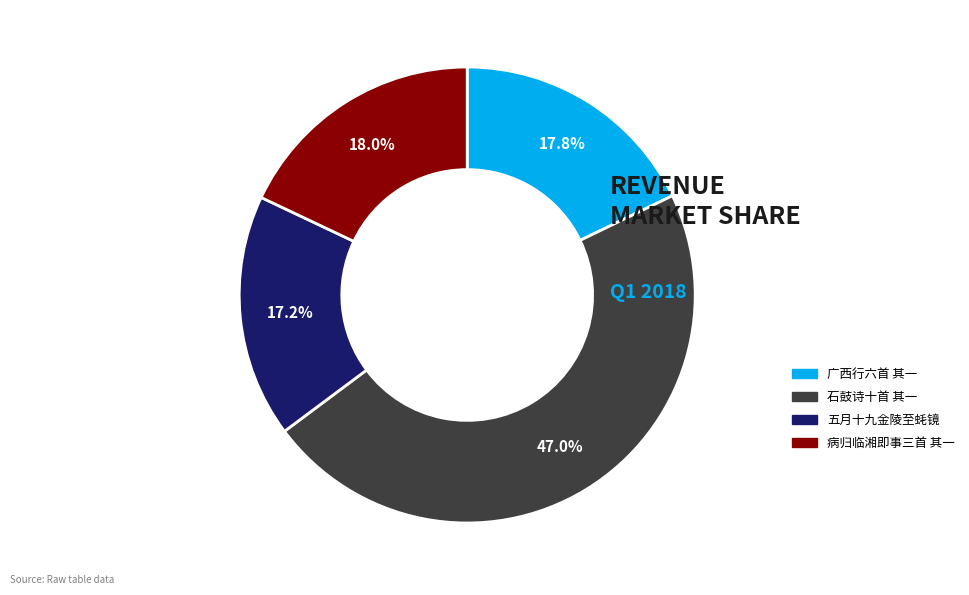

Does any single category account for the majority?

No